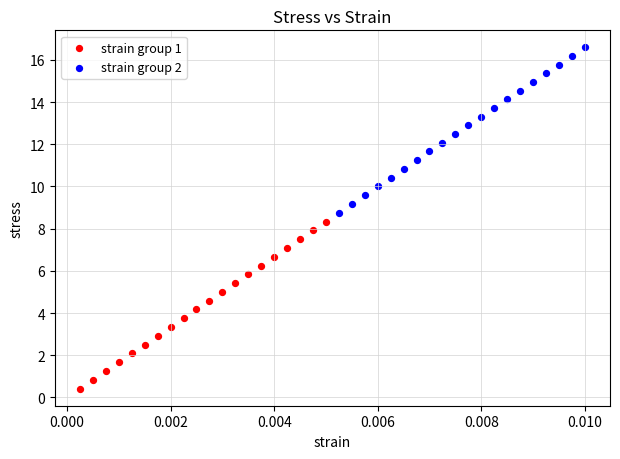

Which series has the widest spread of Y values?

strain group 1